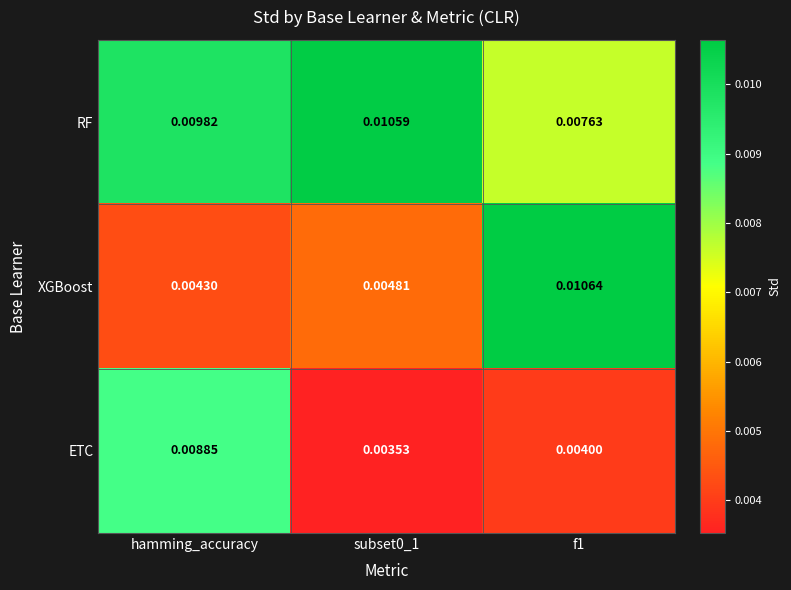

Which series has the largest total across all categories?

RF